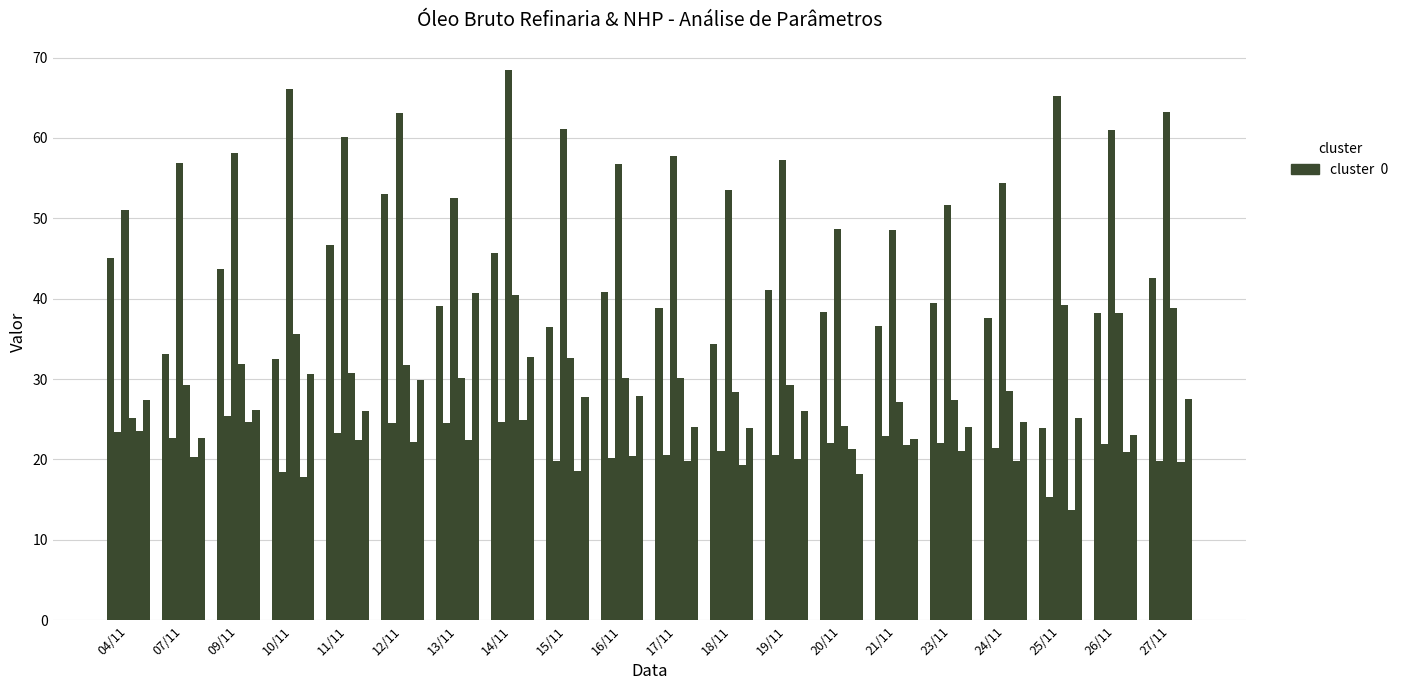

Reading right to left, what are all the values shown in this chart?

Fósforo (ppm) - Bruto: 42.6	38.3	23.9	37.7	39.5	36.6	38.3	41.1	34.4	38.8	40.8	36.5	45.6	39.1	53.0	46.6	32.5	43.7	33.1	45.1
Cálcio (ppm) - Bruto: 19.9	21.9	15.3	21.4	22.0	22.9	22.0	20.6	21.0	20.5	20.2	19.8	24.6	24.5	24.6	23.2	18.5	25.4	22.7	23.4
Cálcio (ppm) - NHP: 63.2	61.0	65.2	54.4	51.7	48.5	48.7	57.3	53.6	57.8	56.8	61.1	68.4	52.5	63.1	60.1	66.1	58.1	56.8	51.0
Magnésio (ppm) - NHP: 38.9	38.2	39.2	28.4	27.4	27.2	24.1	29.3	28.4	30.1	30.1	32.7	40.4	30.2	31.7	30.7	35.6	31.9	29.3	25.1
Magnésio (ppm) - Bruto: 19.6	20.9	13.7	19.8	21.1	21.8	21.3	20.1	19.3	19.8	20.4	18.5	24.9	22.4	22.1	22.5	17.8	24.6	20.3	23.5
Fósforo (ppm) - NHP: 27.6	23.0	25.2	24.6	24.1	22.6	18.2	26.1	23.9	24.0	27.9	27.8	32.7	40.8	29.8	26.0	30.7	26.2	22.6	27.4